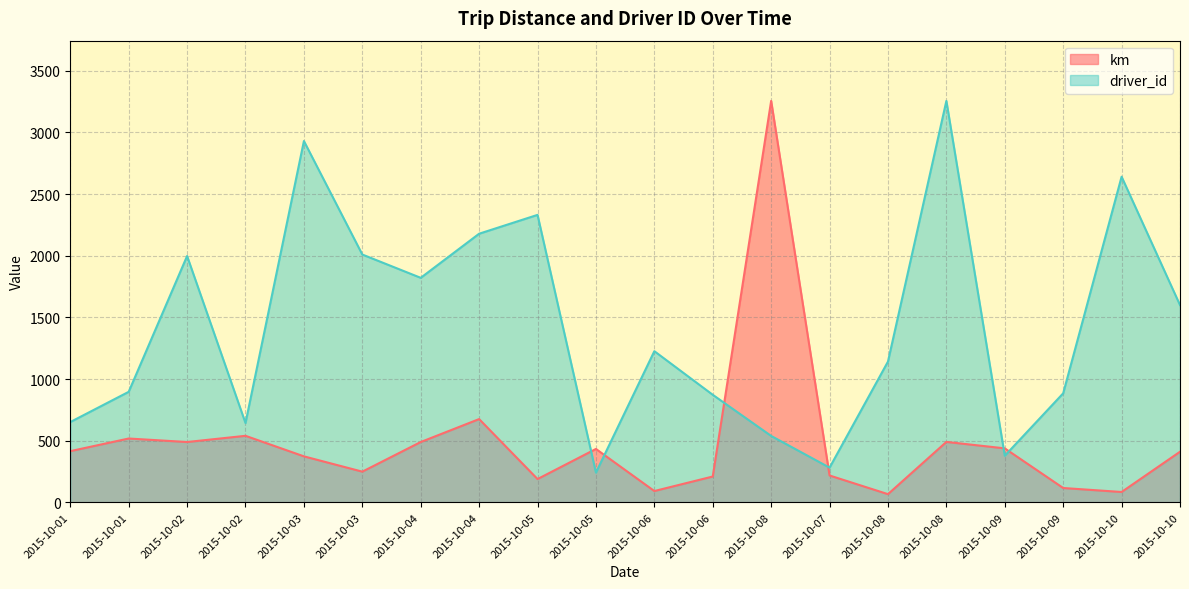

True or false: driver_id and km intersect in this chart.

True